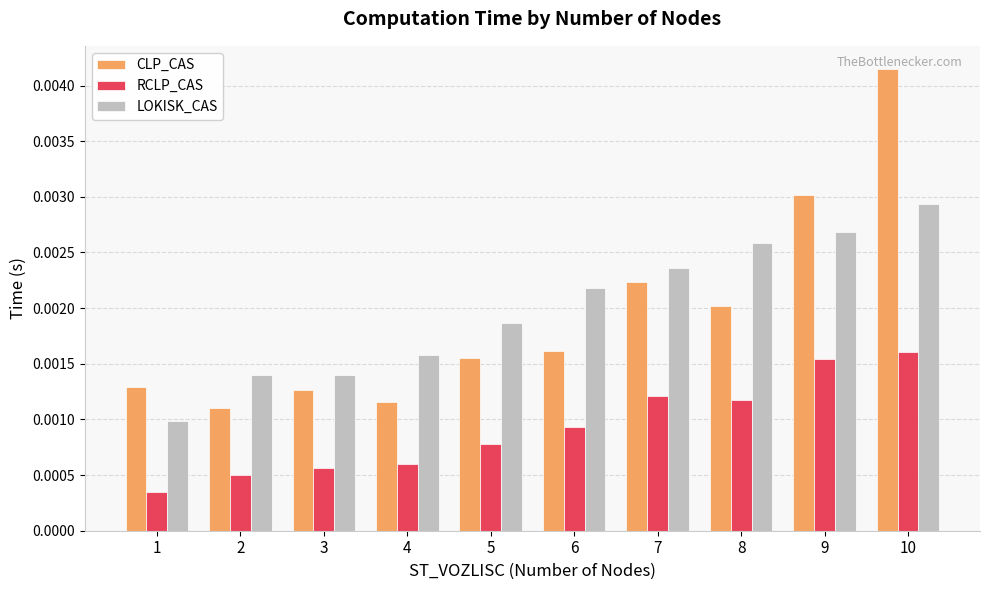

Which series changed the most between 2 and 7?

CLP_CAS